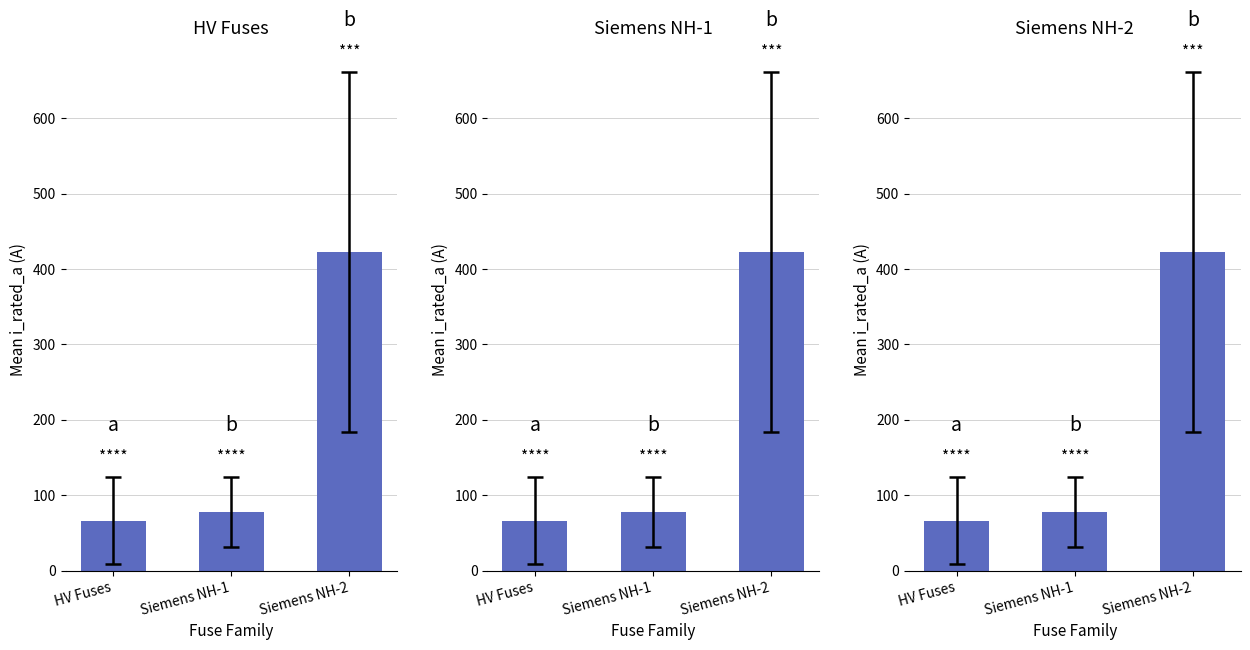

Between HV Fuses and Siemens NH-1, which series saw the biggest shift?

HV Fuses